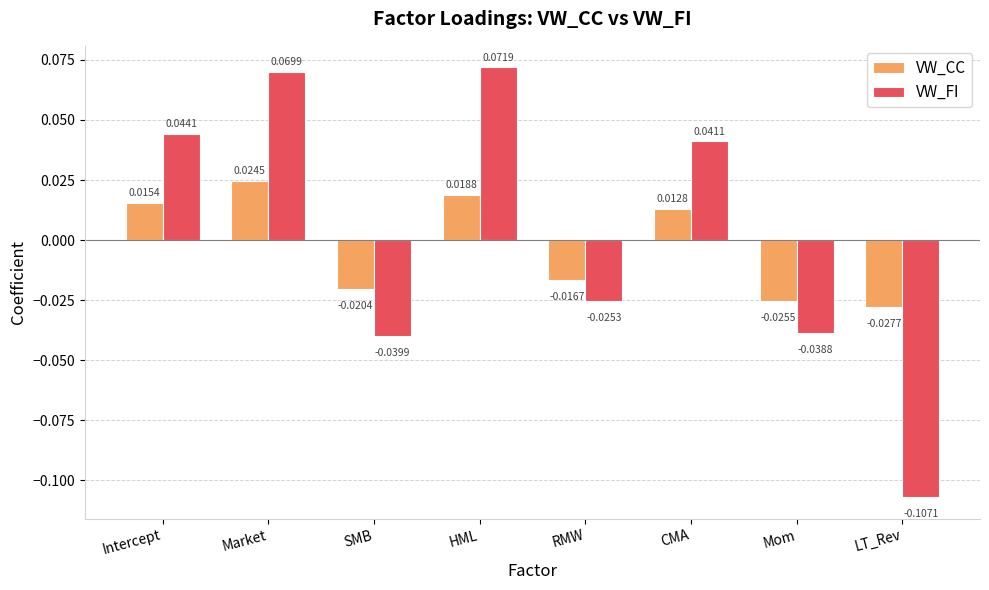

Which series changed the most between RMW and LT_Rev?

VW_FI